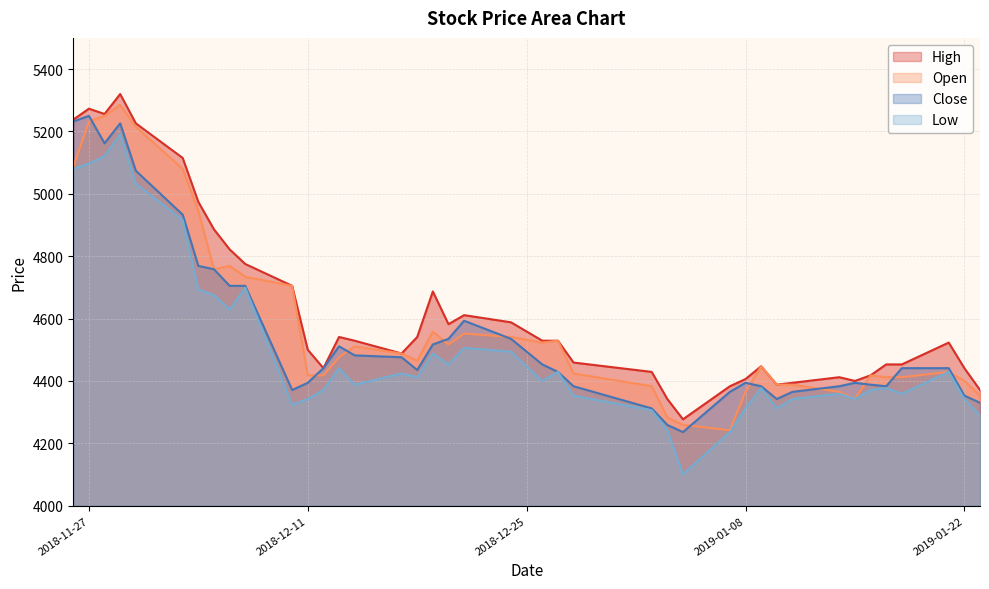

The value of Open at 2019-01-16 is 5868. True or false?

False